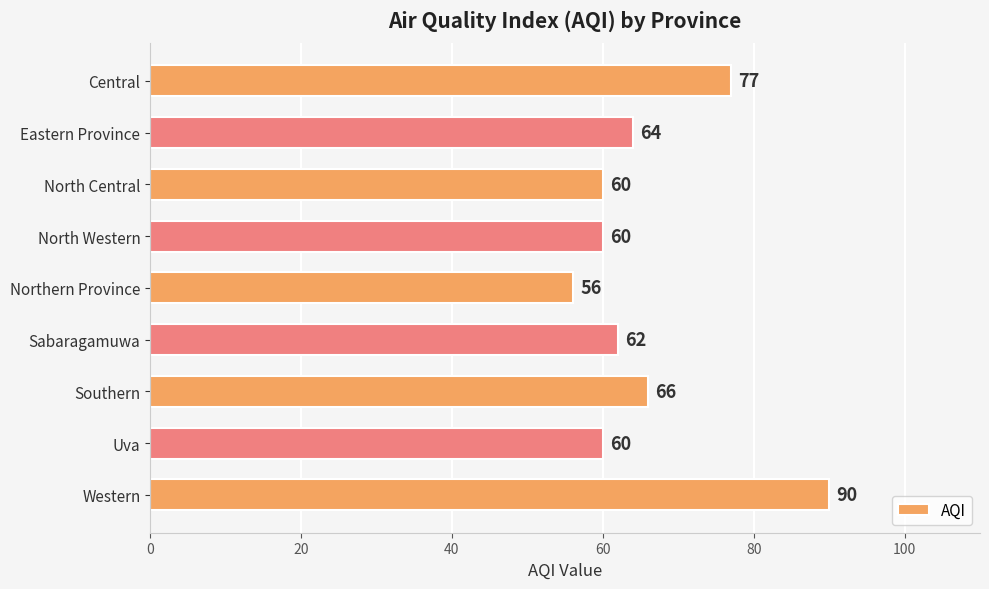

Which label corresponds to the smallest value in the chart?

Northern Province